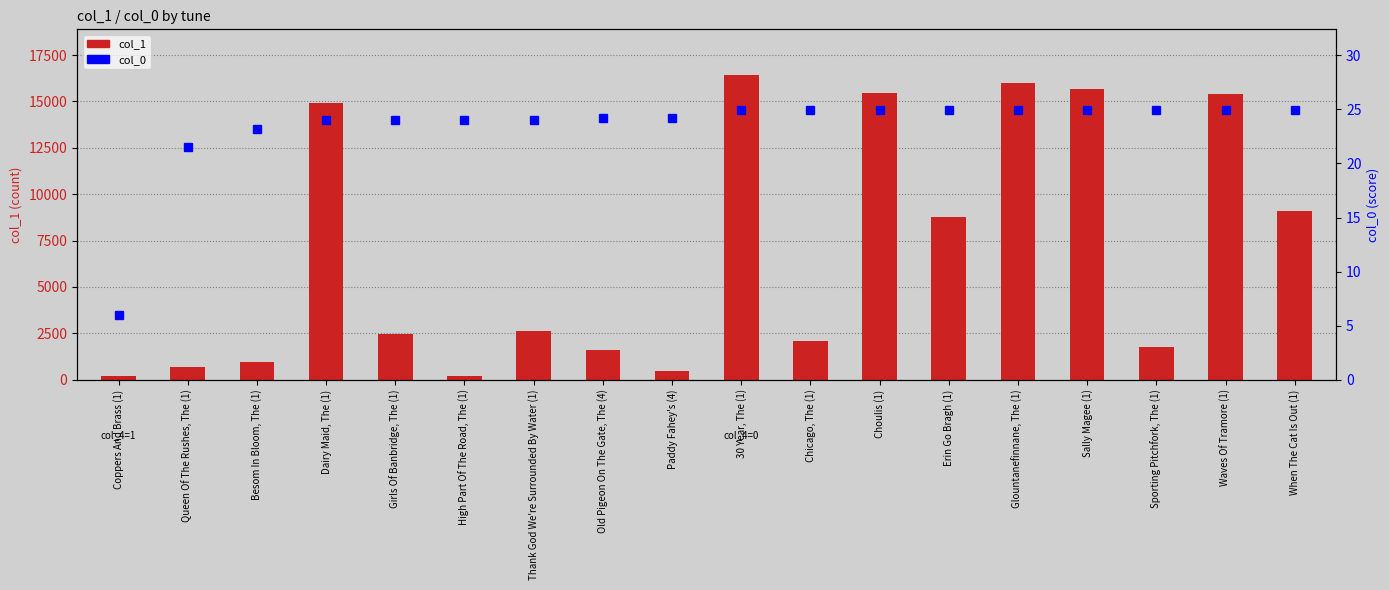

What is the minimum value for col_1 (count)?

183.0